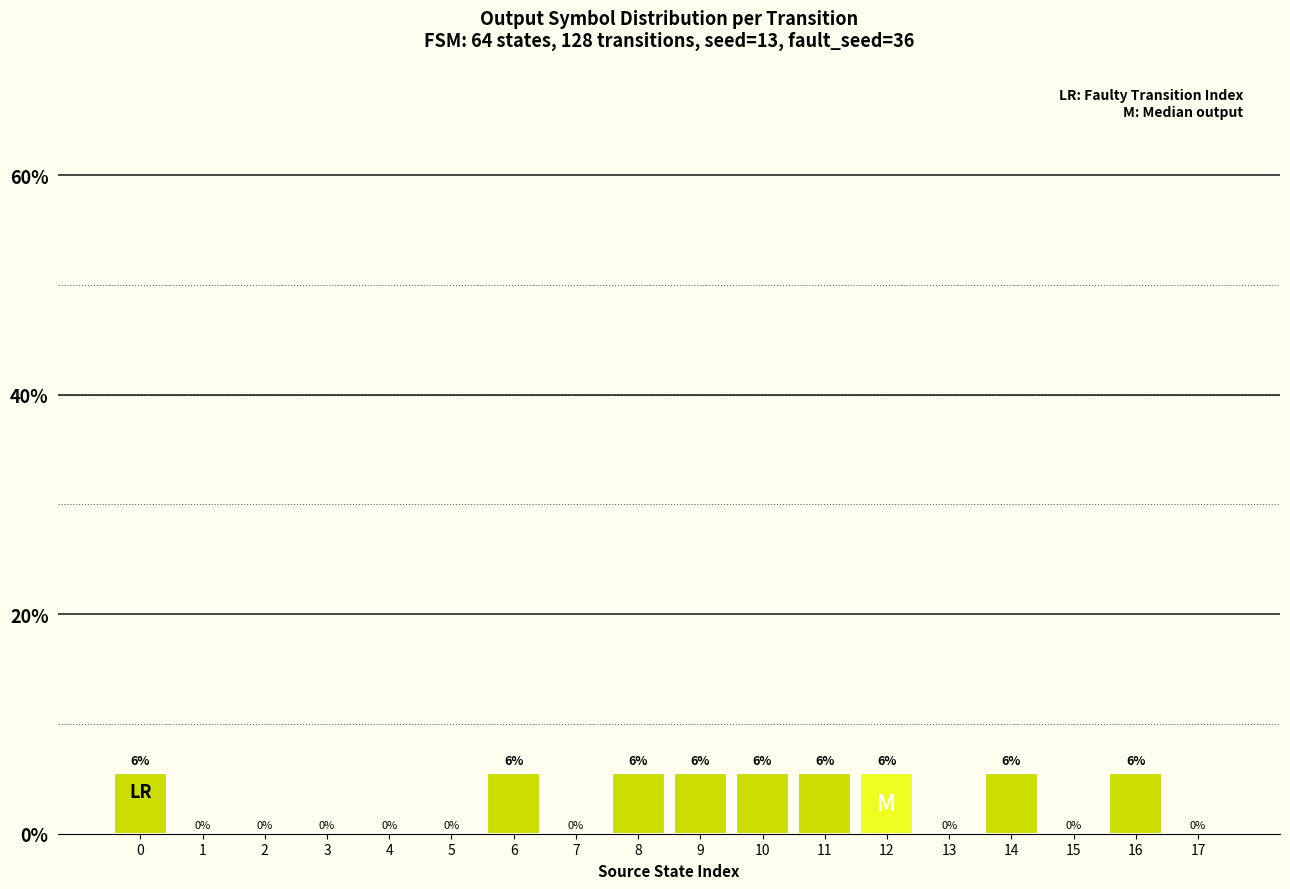

The chart shows a value of 0.0 at 13. True or false?

True